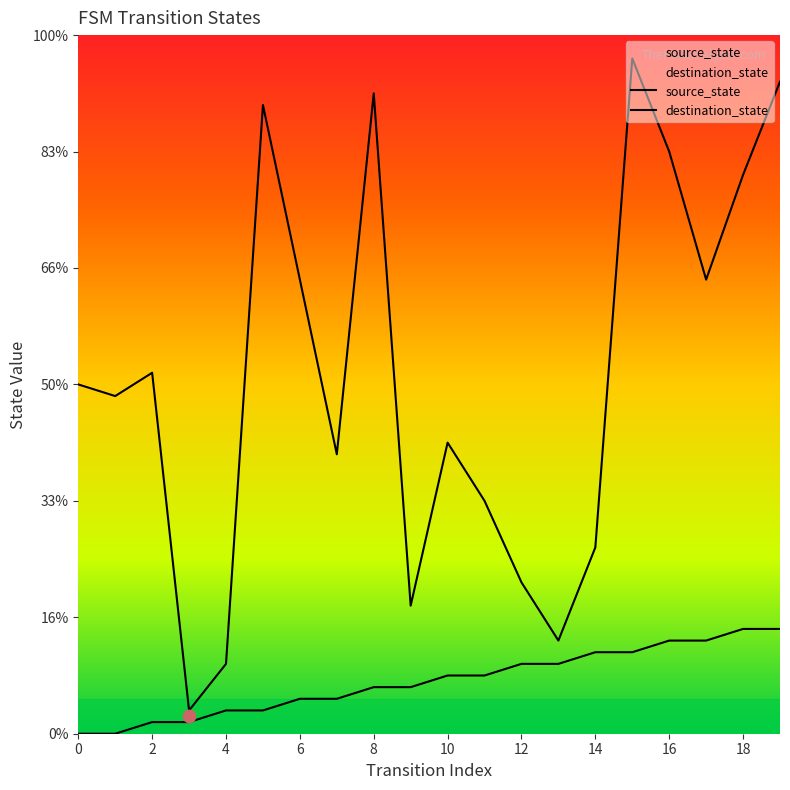

What are all the series names shown in the legend?

source_state, destination_state